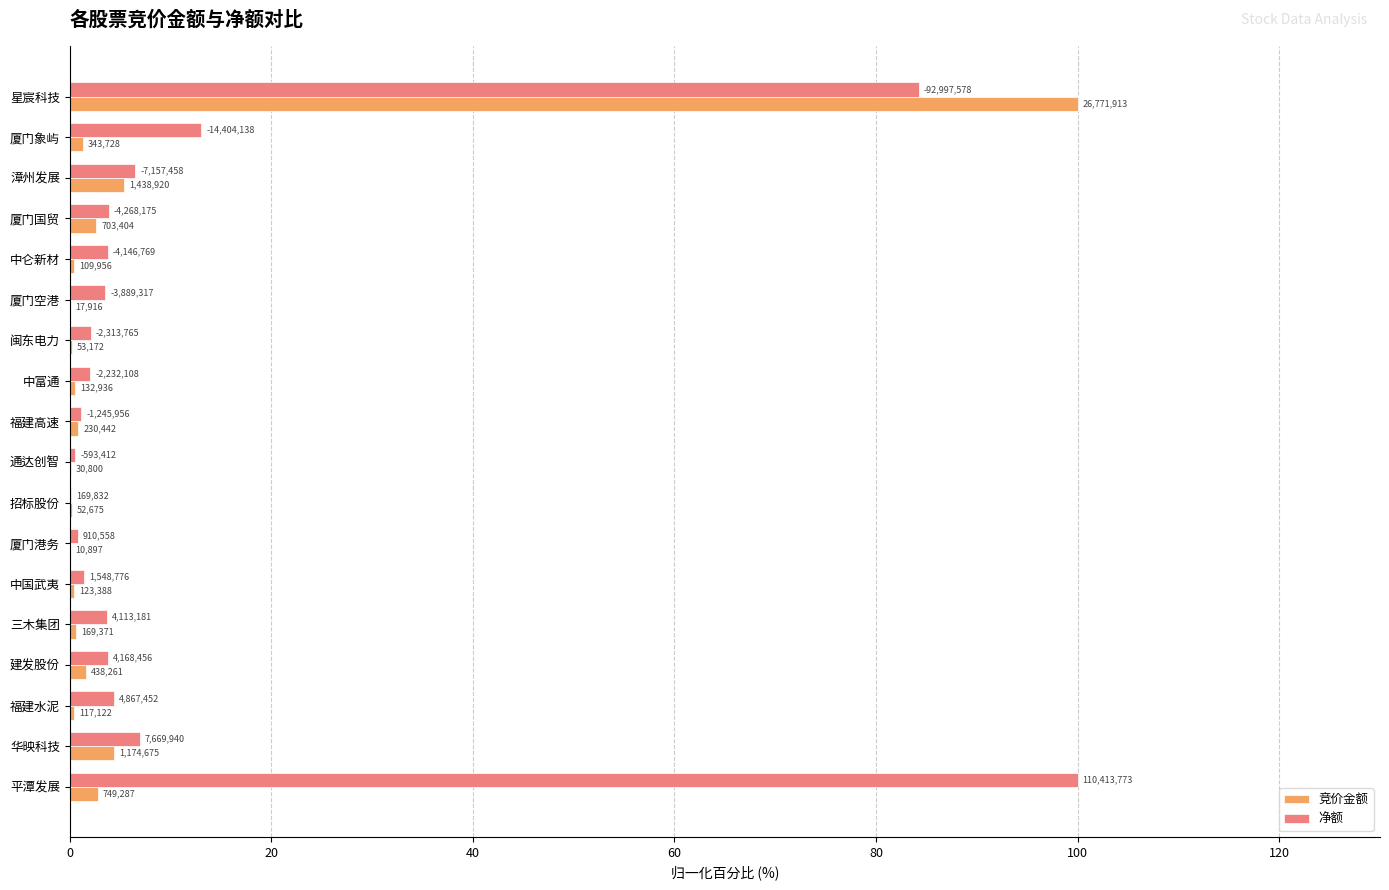

What is the value of the 竞价金额 bar at the 15th from the left?

2.6